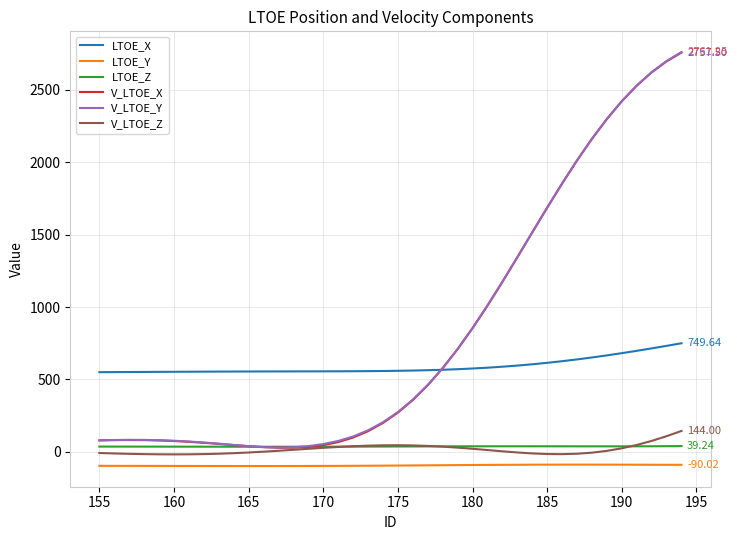

True or false: V_LTOE_Z and LTOE_X cross at least once.

False